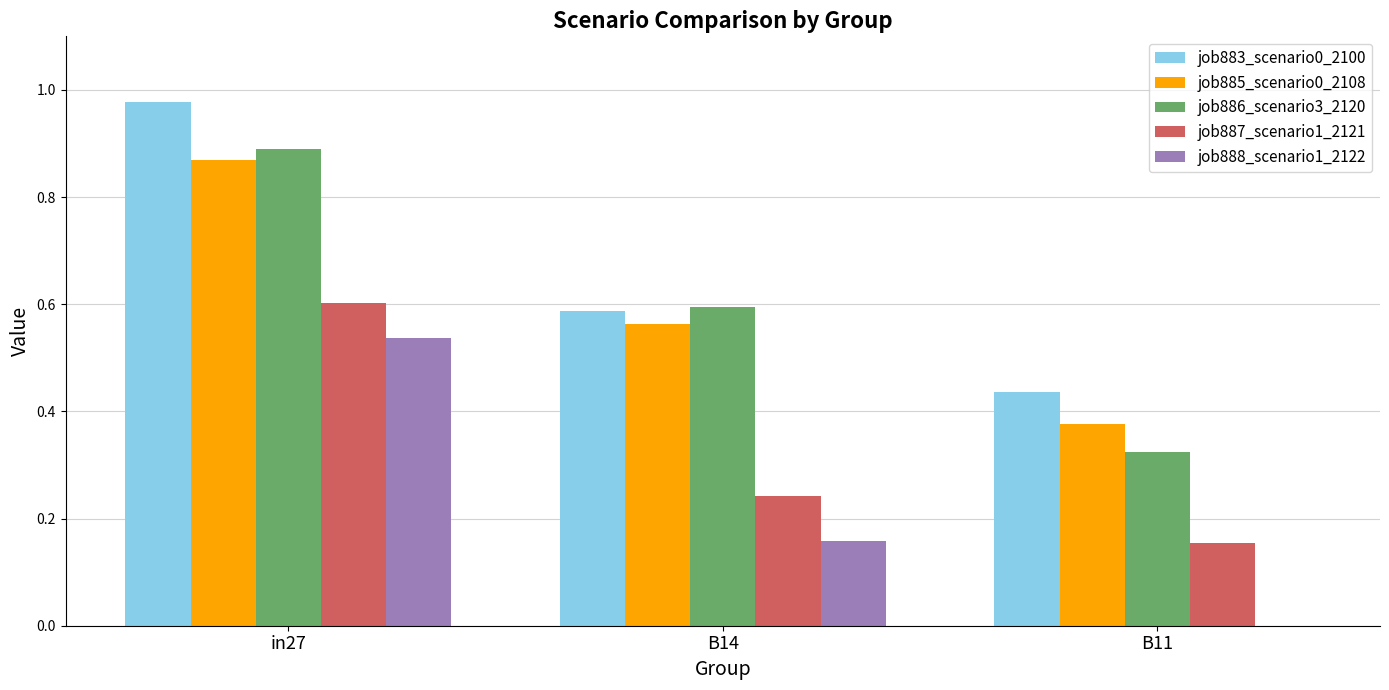

At which label does job886_scenario3_2120 reach its peak?

in27